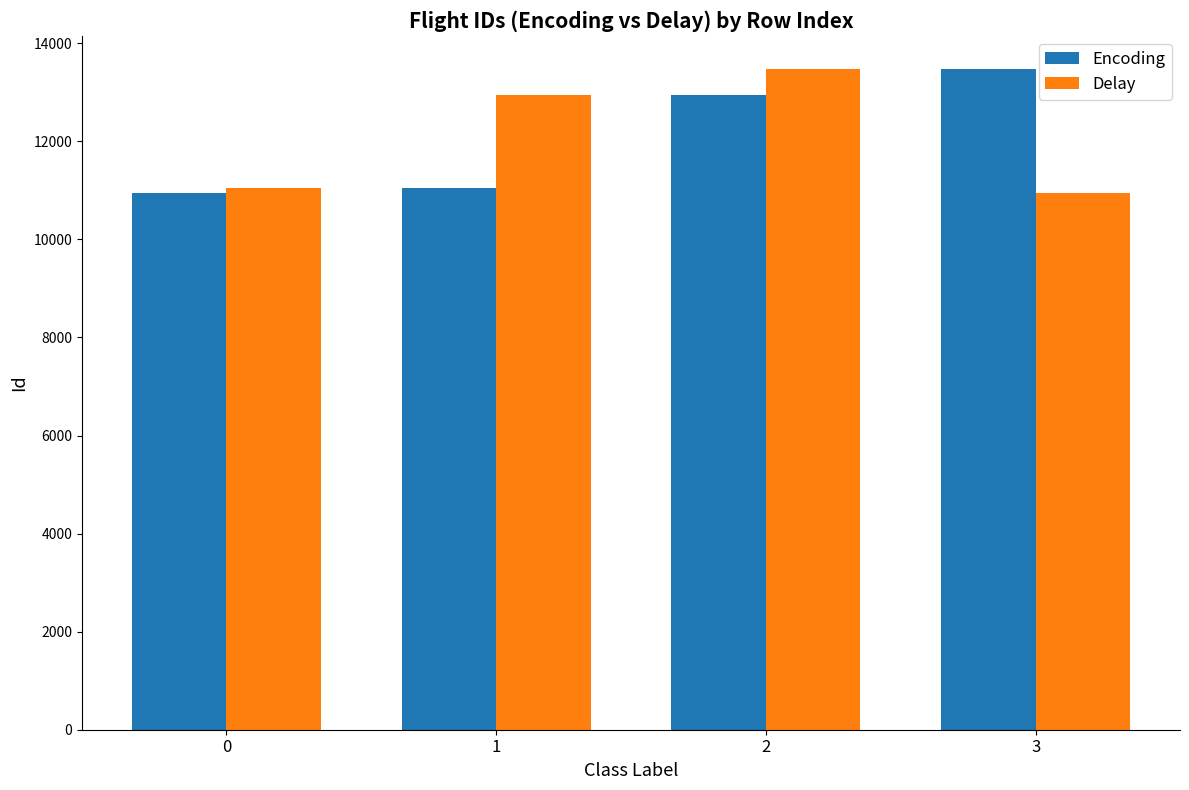

How many data points in Delay are less than 12946?

2